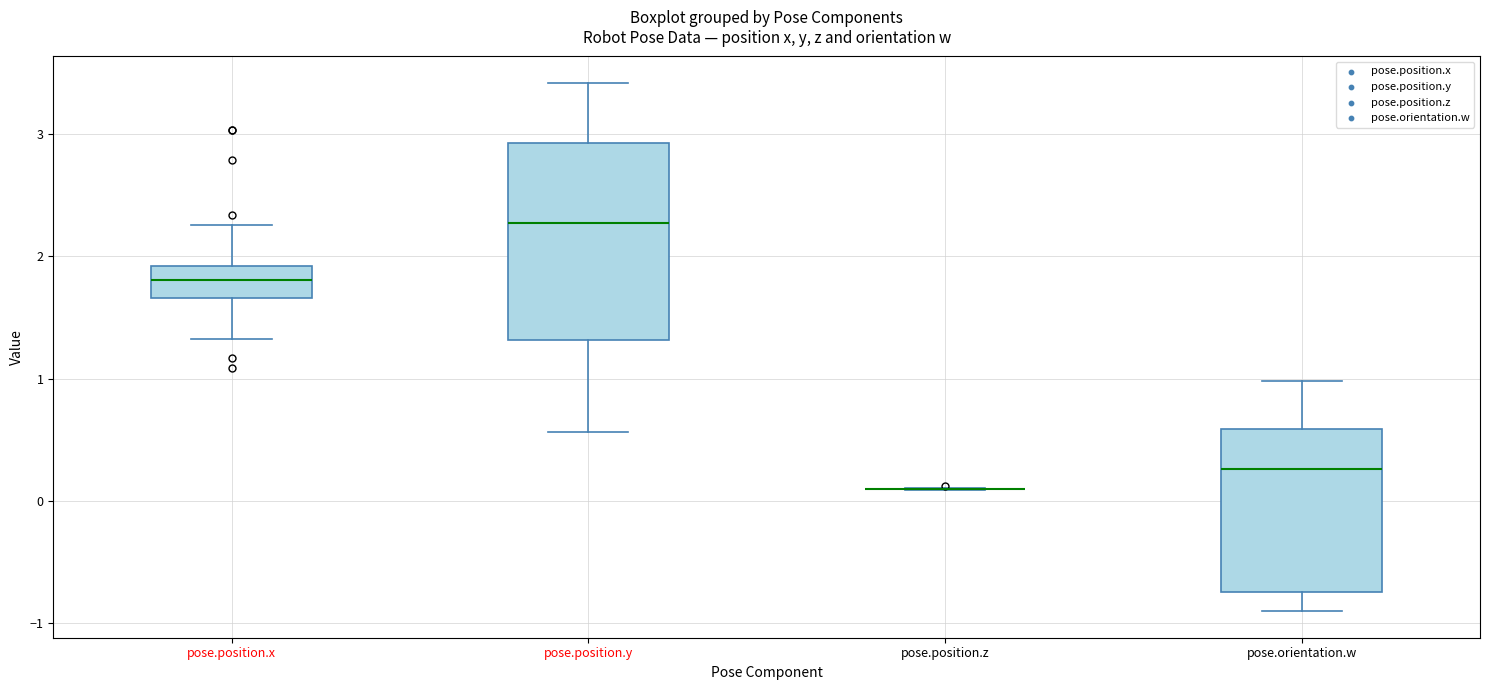

Reading left to right, read every box against the y-axis: the position of its median line, the range the box covers, and the ends of its whiskers. The values are not printed on the chart, so give them approximately, as read against the axis.

pose.position.x: median 1.8, box 1.7 to 1.9, whiskers 1.3 to 2.3
pose.position.y: median 2.3, box 1.3 to 2.9, whiskers 0.6 to 3.4
pose.position.z: box collapsed to a line at 0.1, whiskers 0.1 to 0.1
pose.orientation.w: median 0.3, box -0.8 to 0.6, whiskers -0.9 to 1.0